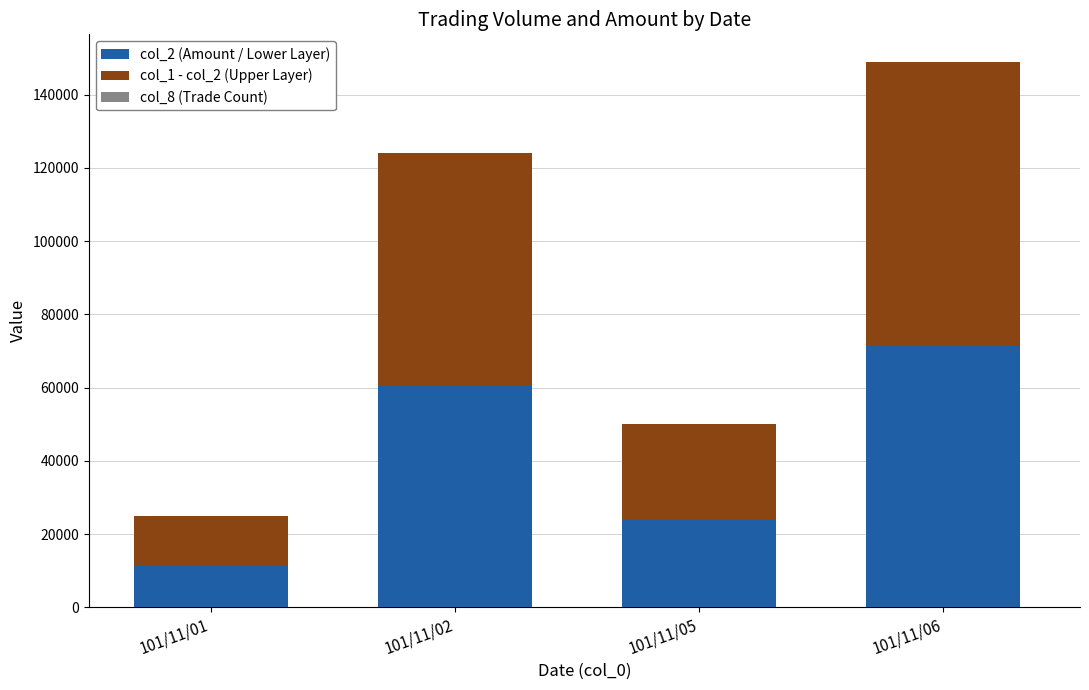

List the labels in order of col_2 (Amount / Lower Layer) value, largest first.

101/11/06, 101/11/02, 101/11/05, 101/11/01